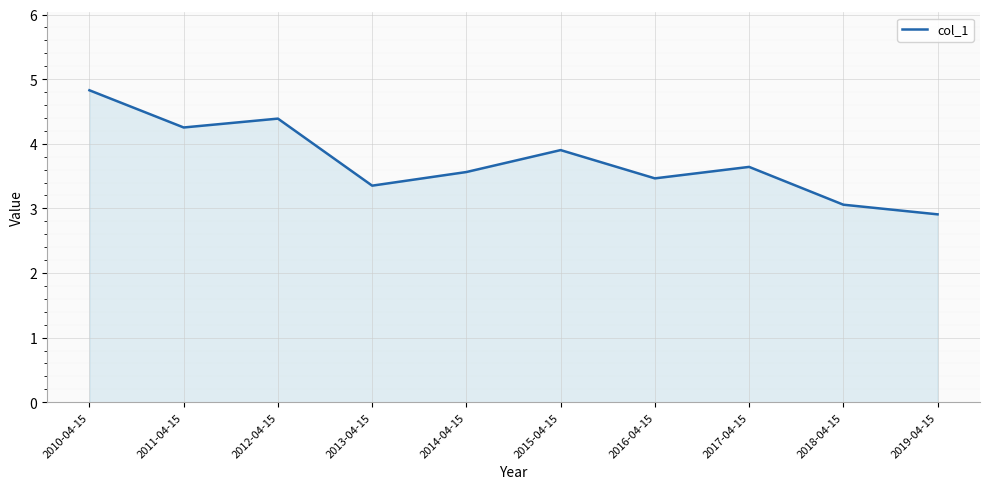

The value at 2018-04-15 is 3.1. True or false?

True